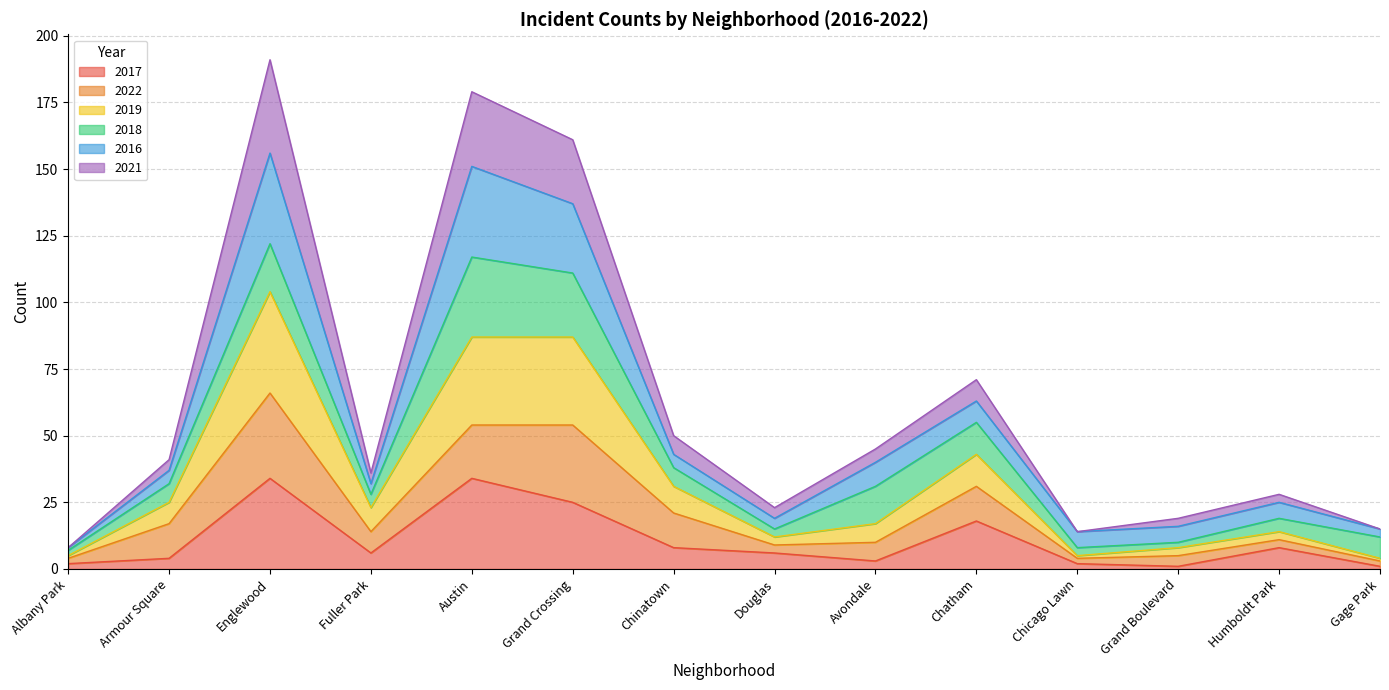

The 2017 series shows 34 at Austin. True or false?

True